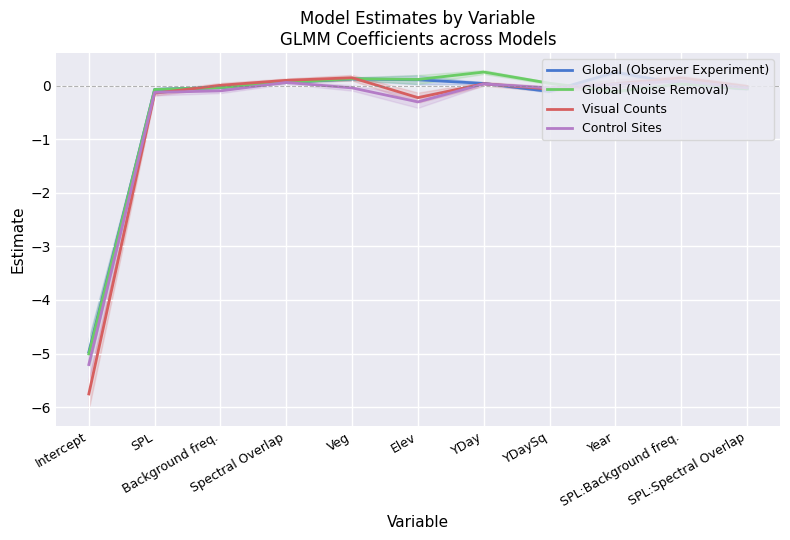

True or false: Global (Observer Experiment) has a value of 0.3 at Year.

True